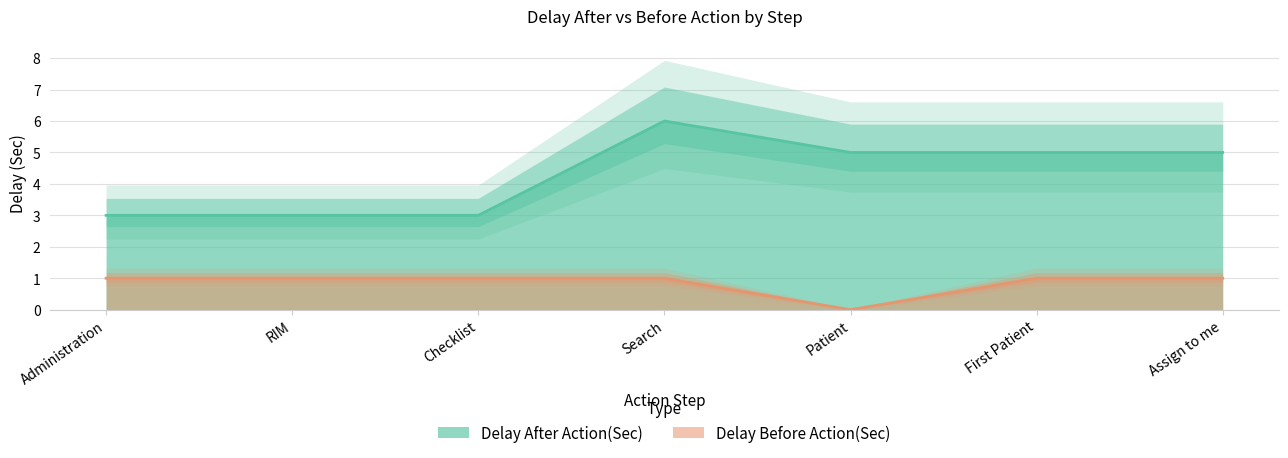

Reading left to right, what are all the values shown in this chart?

Delay After Action(Sec): Administration=3	RIM=3	Checklist=3	Search=6	Patient=5	First Patient=5	Assign to me=5
Delay Before Action(Sec): Administration=1	RIM=1	Checklist=1	Search=1	Patient=0	First Patient=1	Assign to me=1